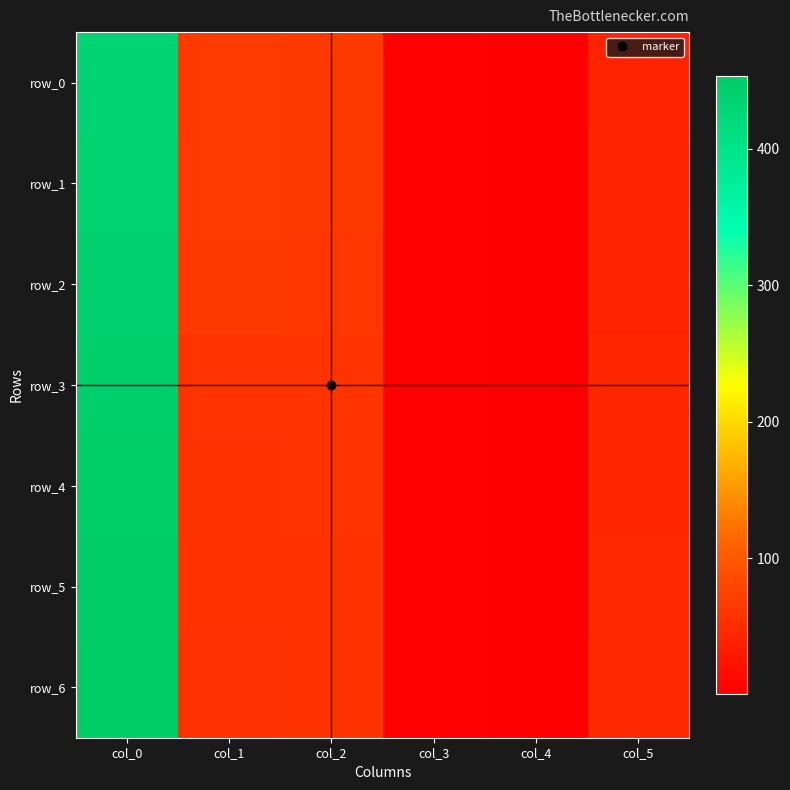

What is the difference between the maximum and minimum values in the row_6 series?

452